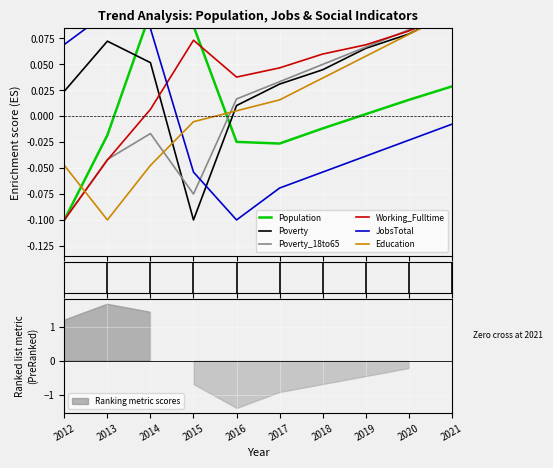

How many intersections are there between Population and Poverty?

2